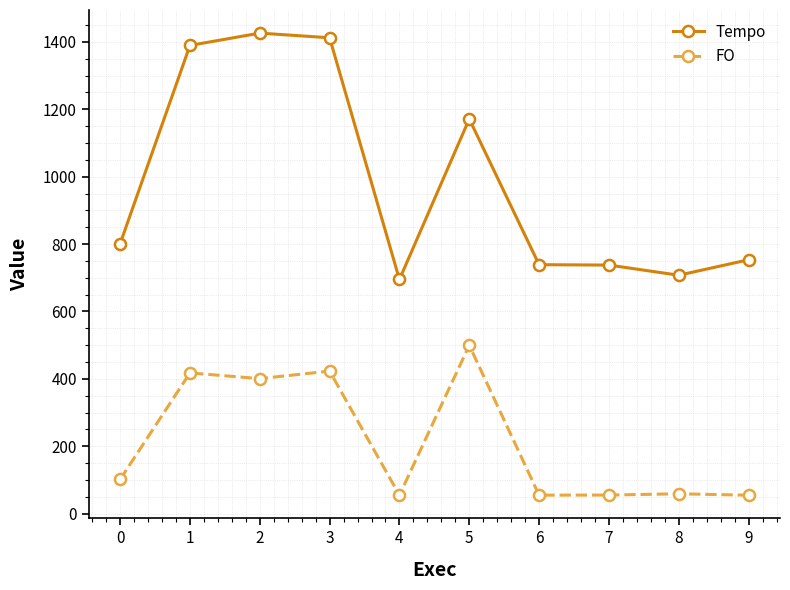

True or false: Tempo and FO cross at least once.

False